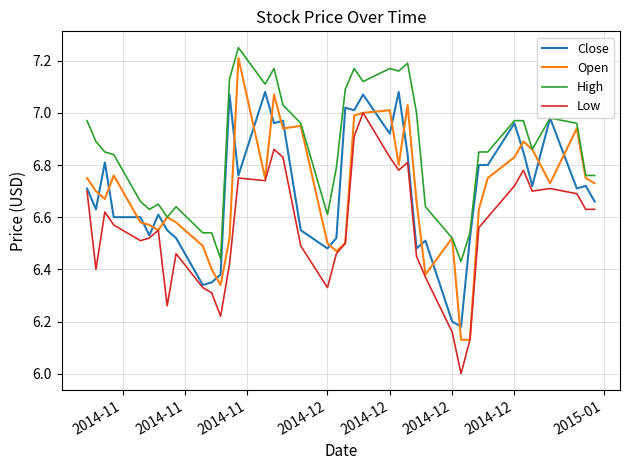

How many categories are shown in the chart?

40